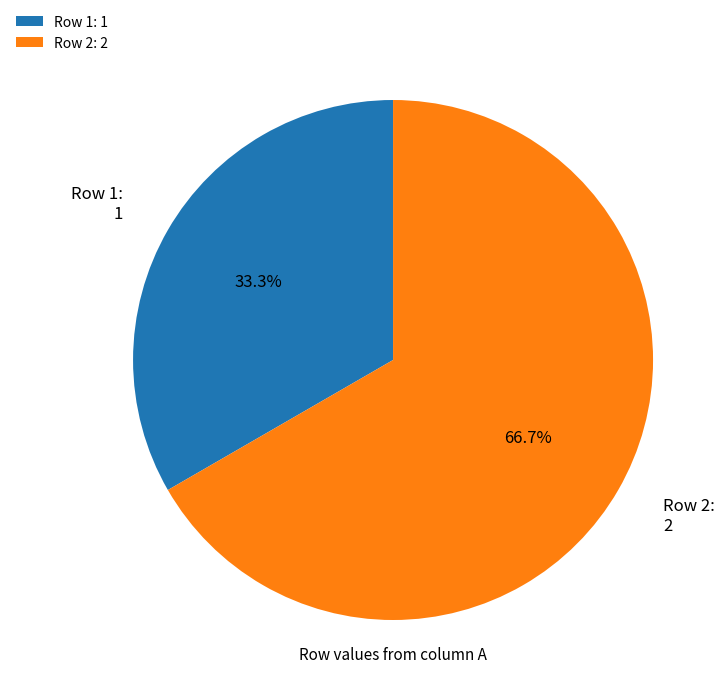

What is the largest slice in the pie chart?

Row 2: 2